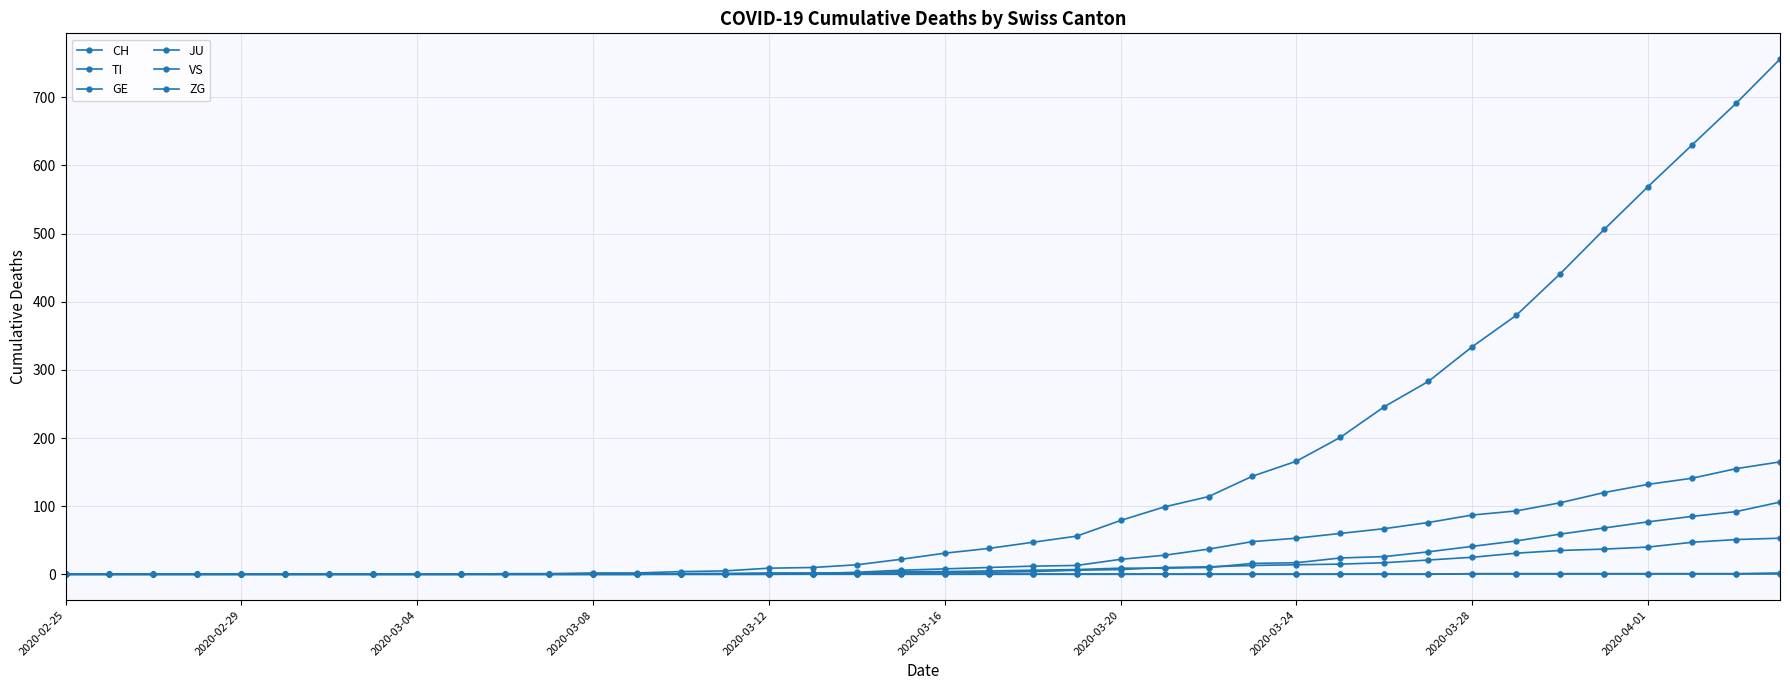

What is the maximum value for TI?

165